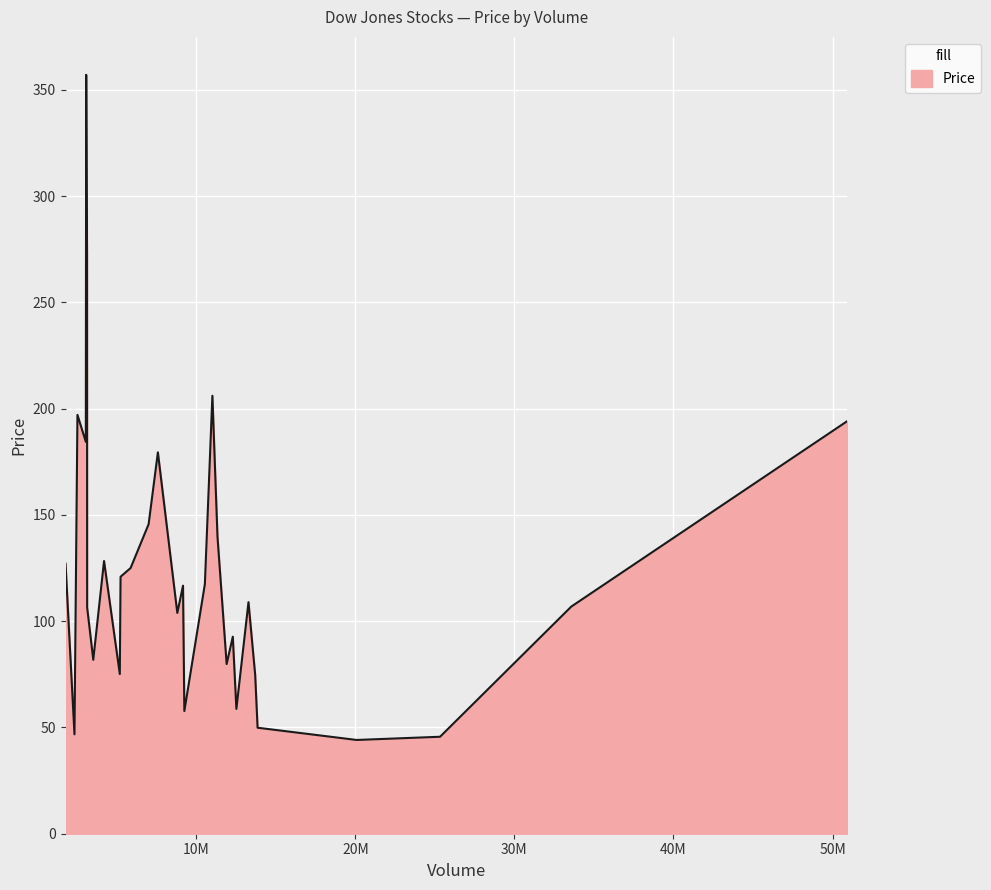

What is the difference between the maximum and minimum values?

312.9